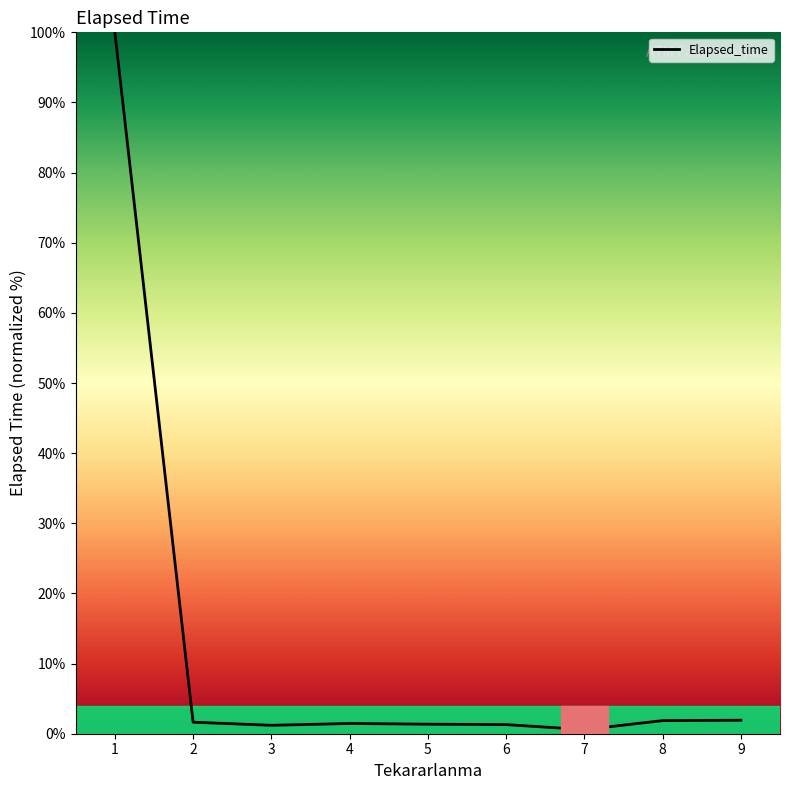

What is the change in value from 2 to 8?

+0.2